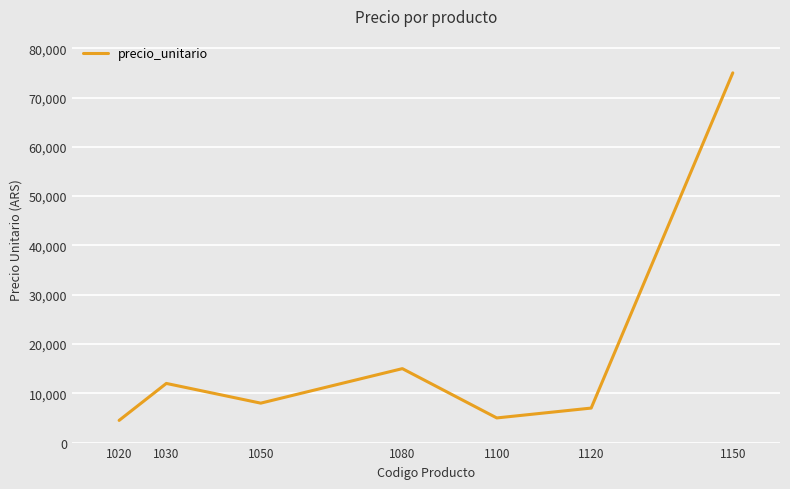

Reading left to right, list all the values displayed in this chart.

1020=4500	1030=12000	1050=8000	1080=15000	1100=5000	1120=7000	1150=75000